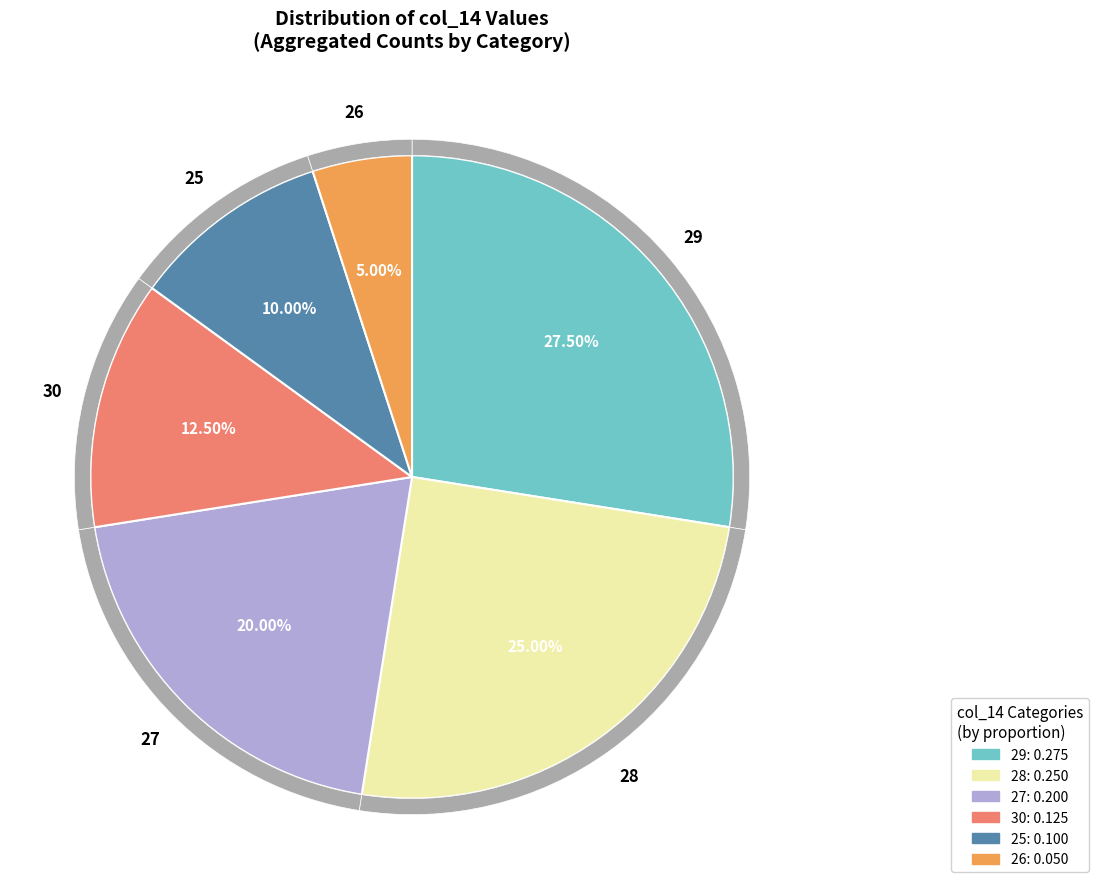

Does 25 represent more than half of the total?

No